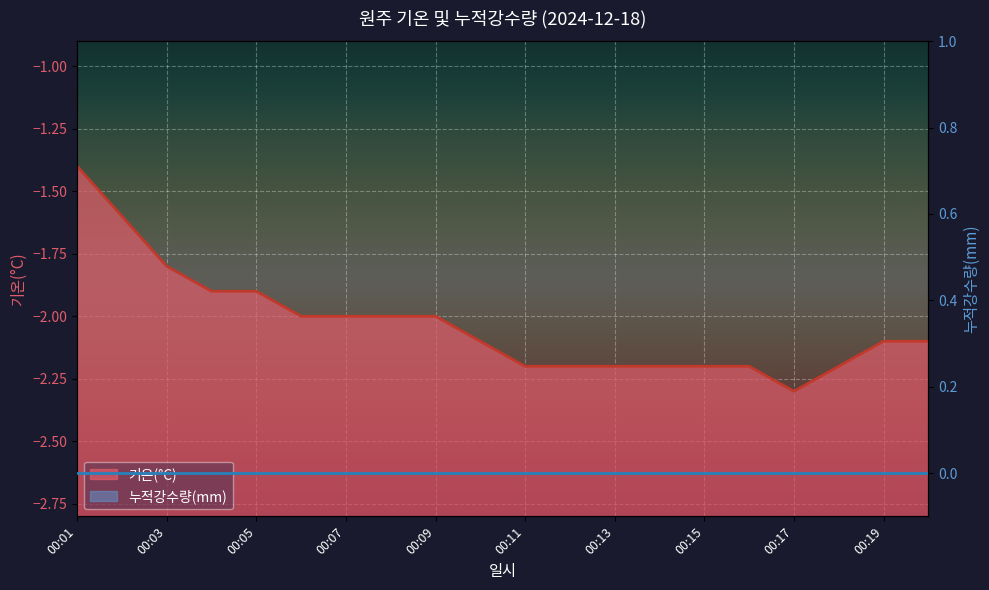

The value at 00:19 is -0.9. True or false?

False